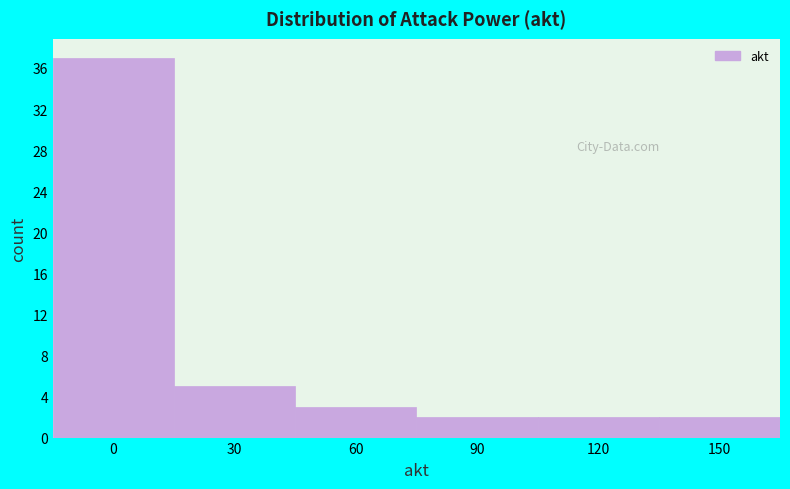

Reading left to right, extract all data points from this chart.

37	5	3	2	2	2